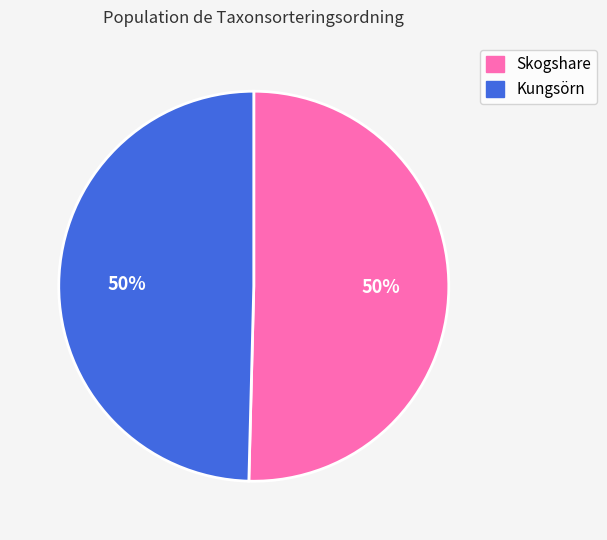

To the nearest percent, what is the average slice percentage?

50%